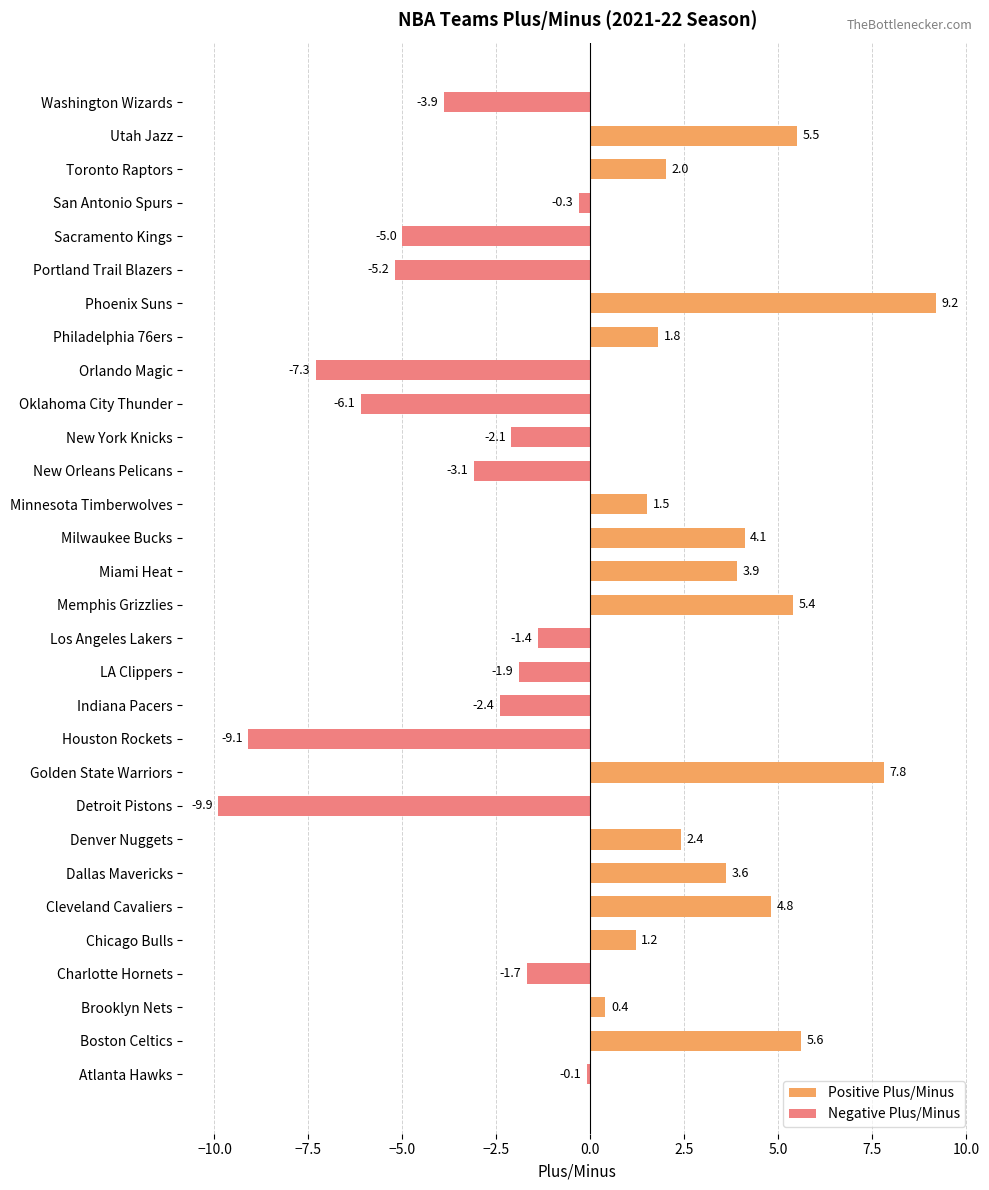

The value of Negative Plus/Minus at Sacramento Kings is -8.7. True or false?

False